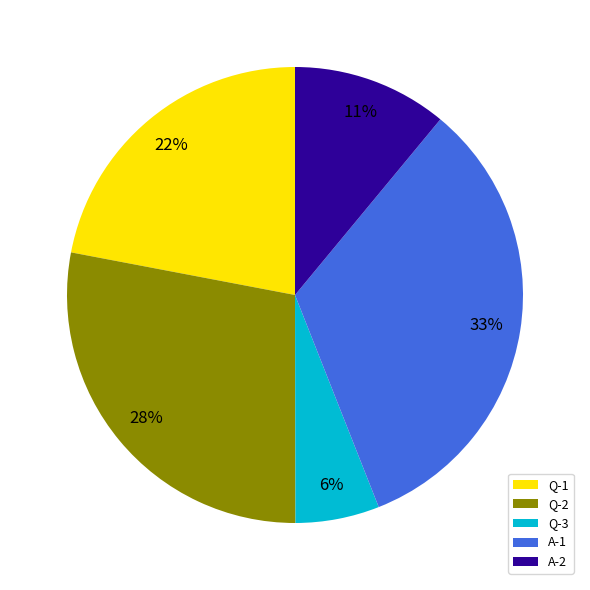

Rank the categories by value from lowest to highest.

Q-3, A-2, Q-1, Q-2, A-1